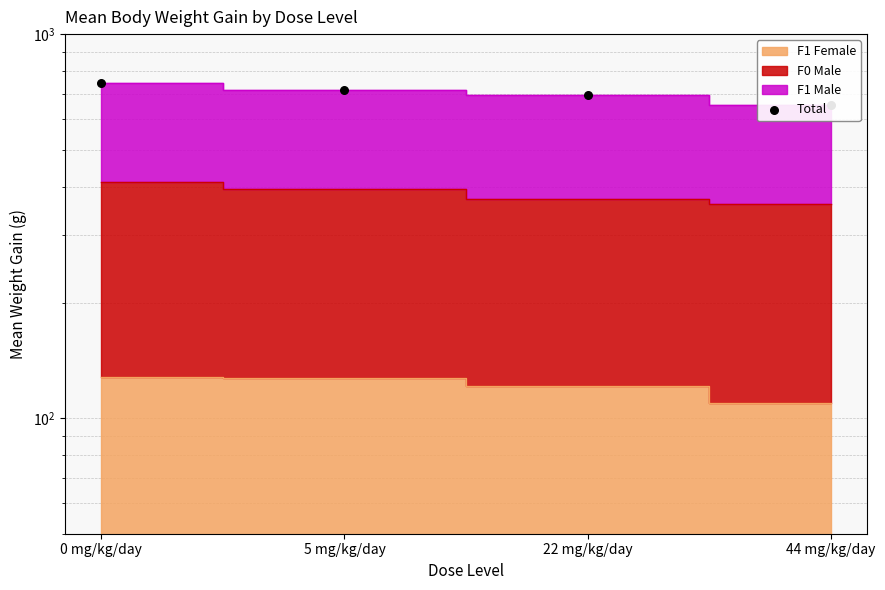

What is the change in value from 0 mg/kg/day to 5 mg/kg/day?

-29.6